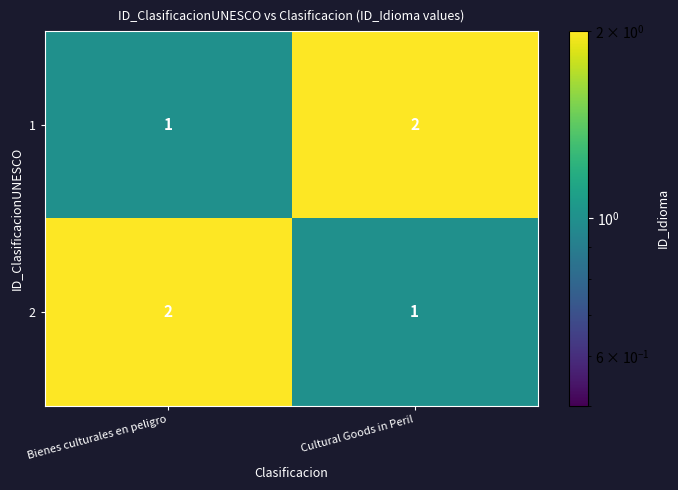

At Cultural Goods in Peril, list the series in order from largest to smallest.

1, 2